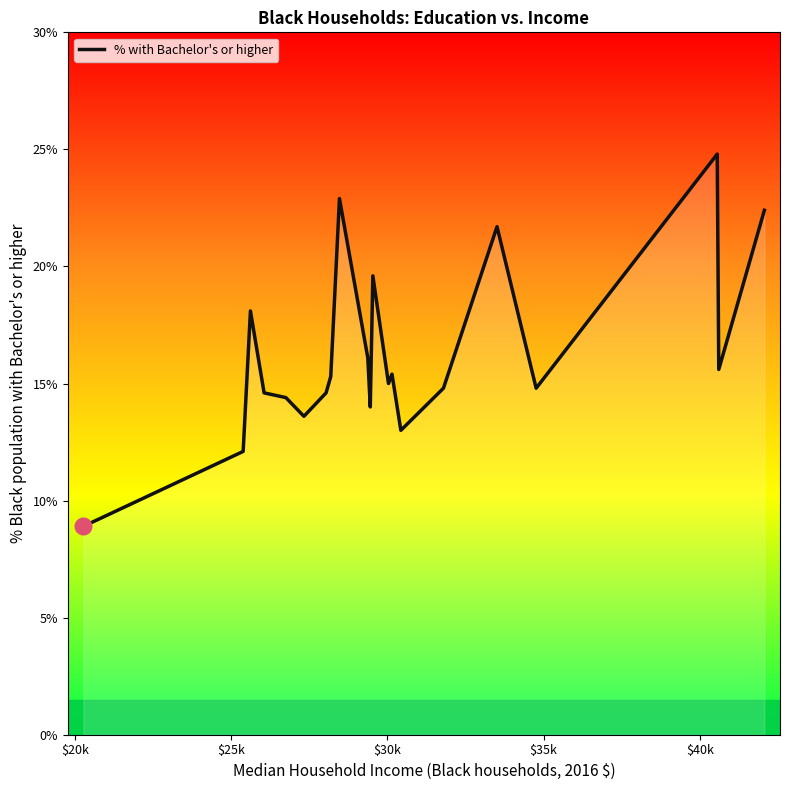

What is the greatest value displayed?

24.8